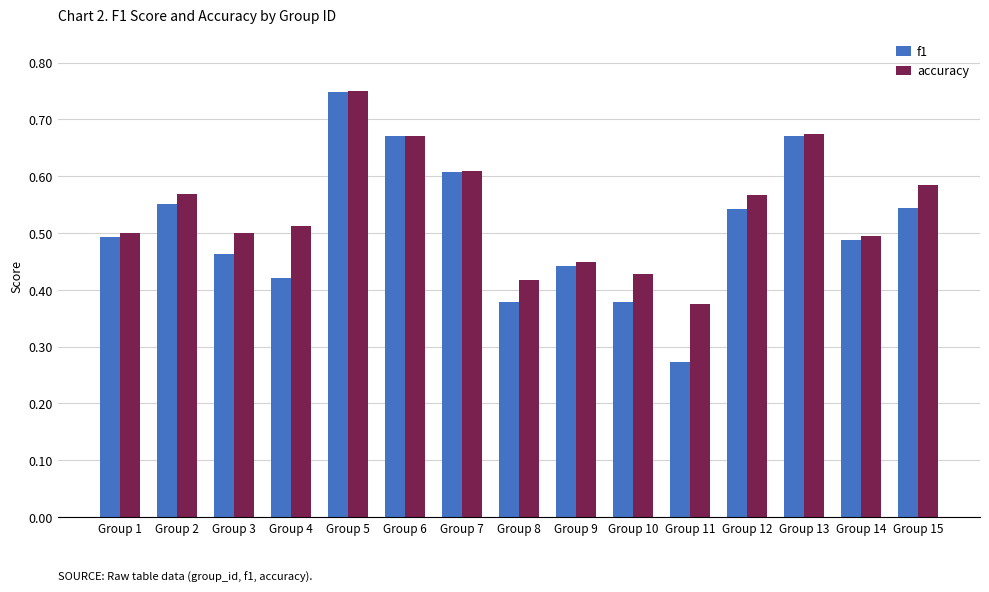

What is the sum of all accuracy values?

8.1